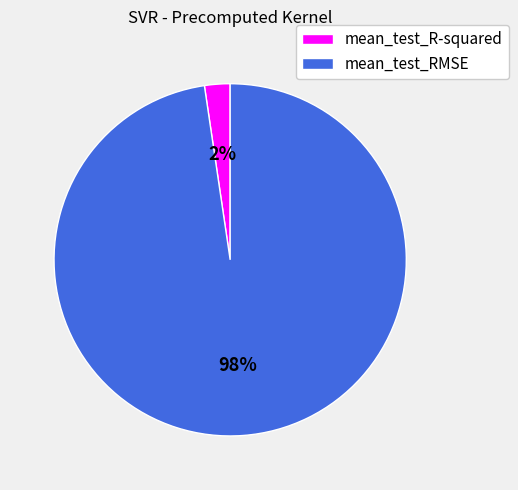

Do mean_test_RMSE and mean_test_R-squared together represent more than half of the pie?

Yes